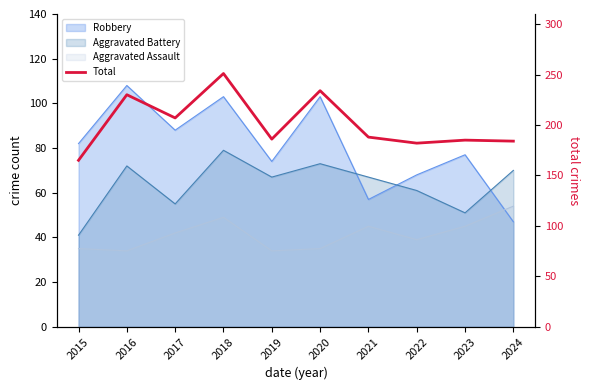

What is the average value?

201